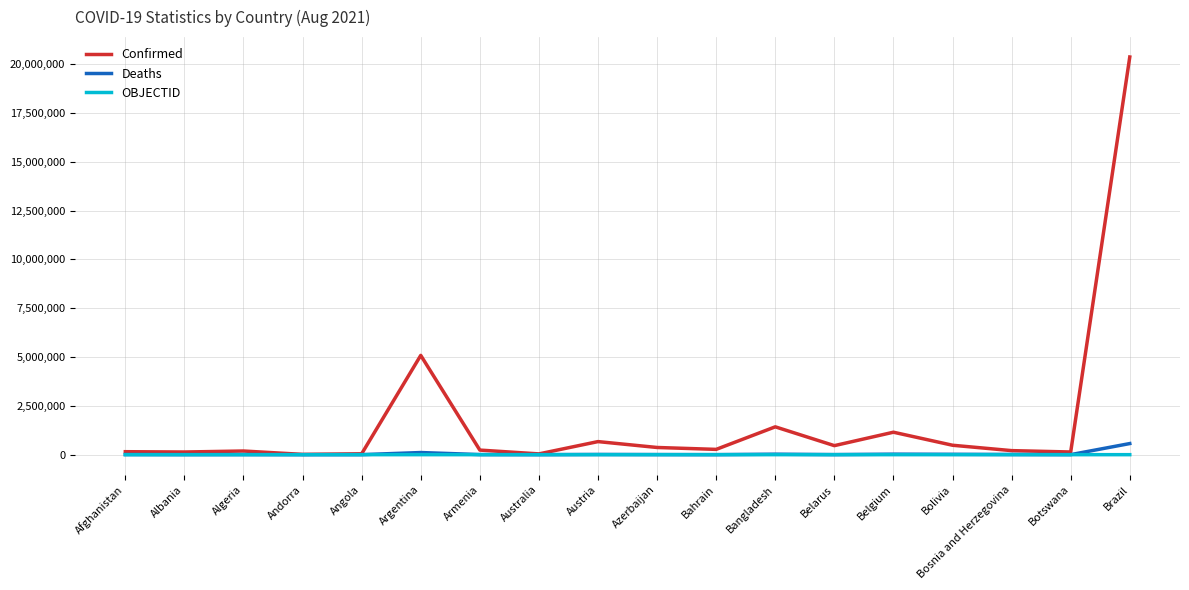

Does the chart display data point markers on the line(s)?

No